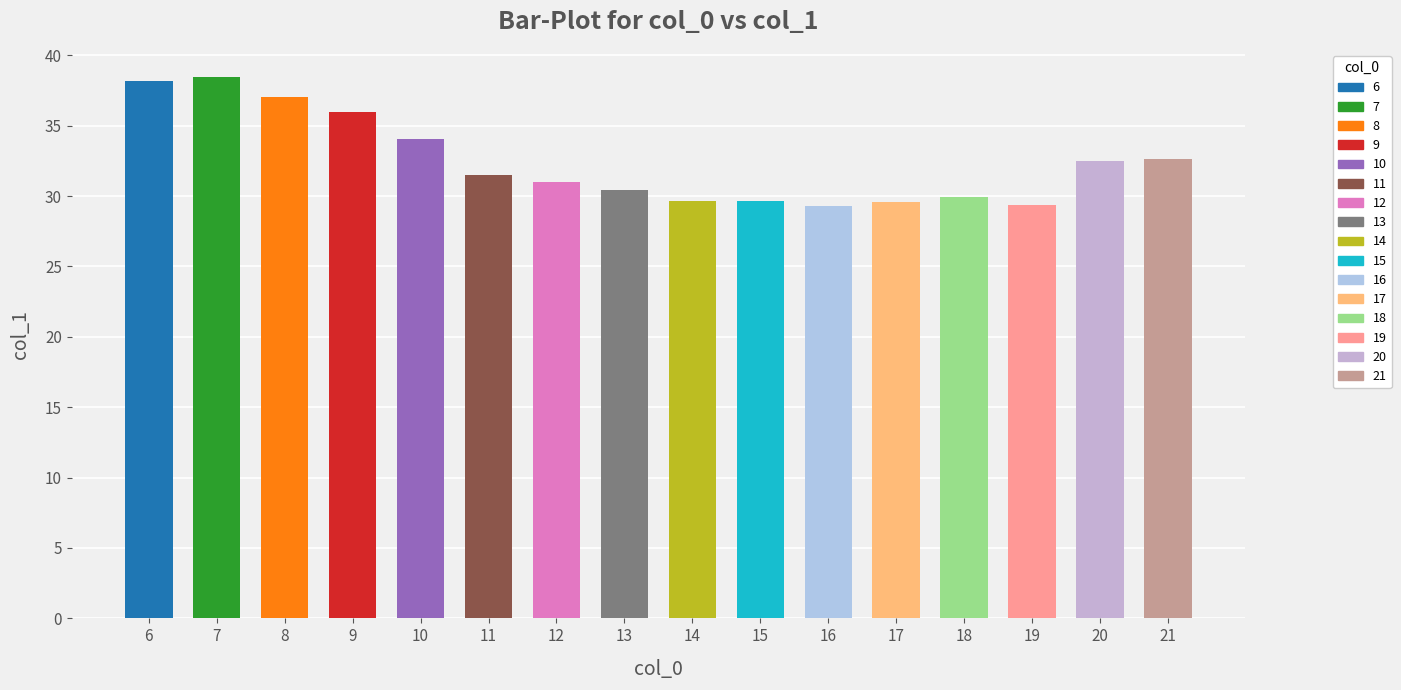

How many series are shown in this chart?

1